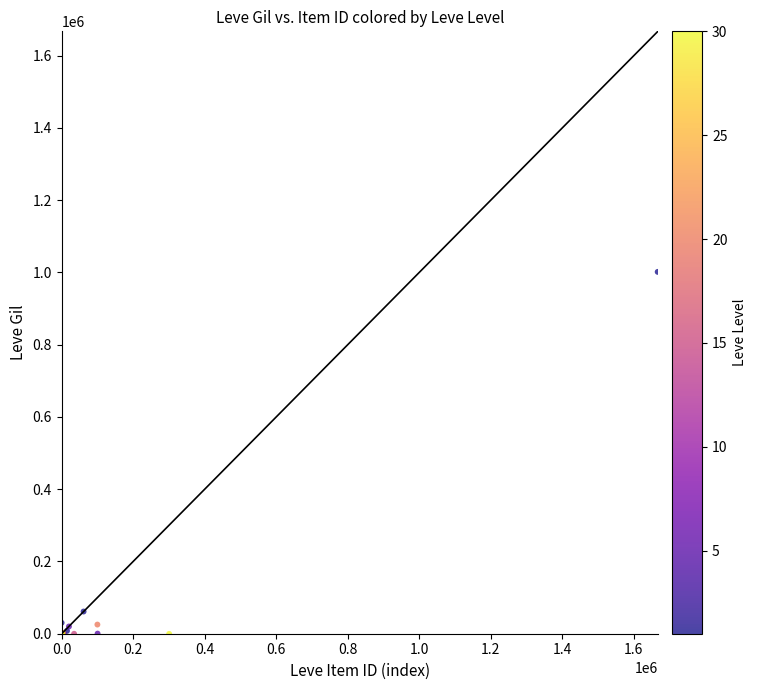

What Y value in the scatter plot is closest to 500498?

61424.8